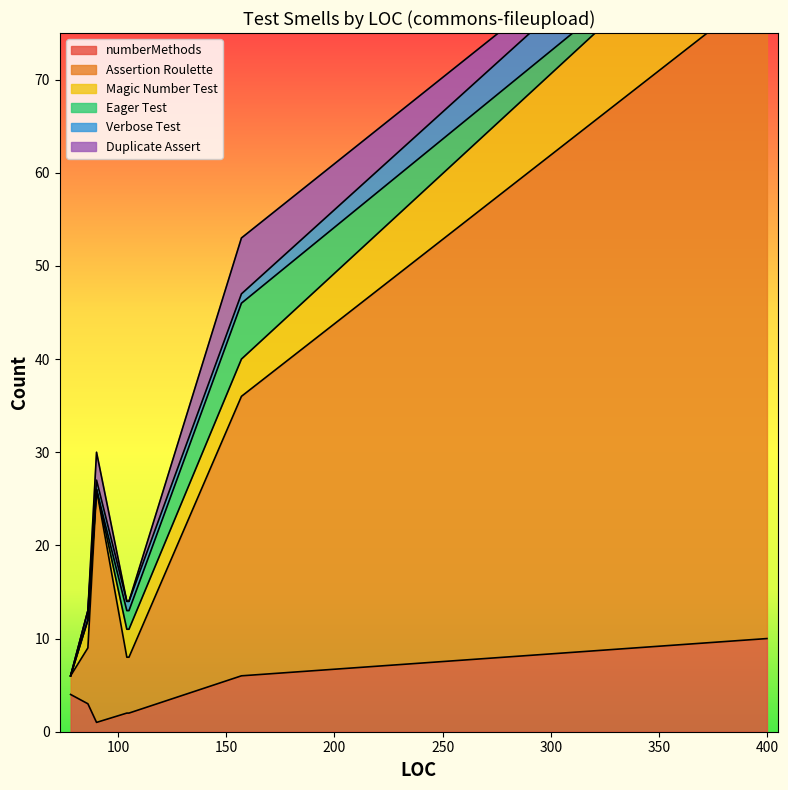

List the labels in order of Magic Number Test value, largest first.

400, 157, 104, 86, 105, 90, 78